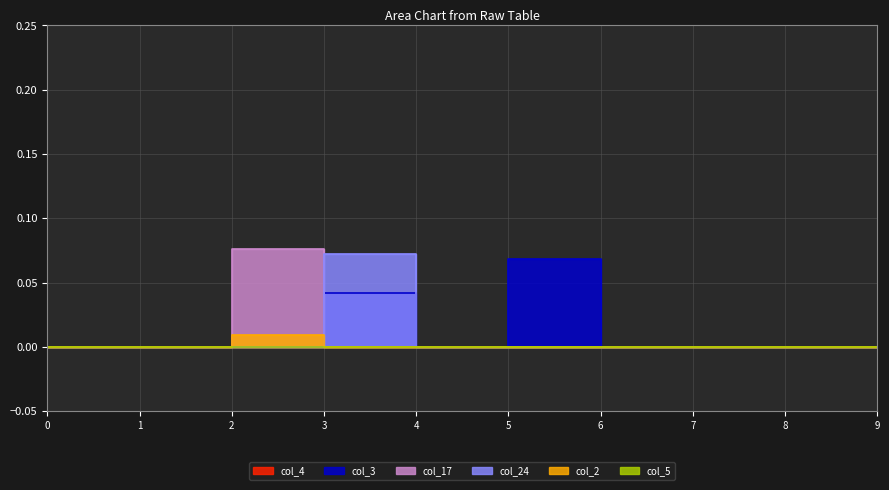

True or false: col_2 and col_17 intersect in this chart.

False